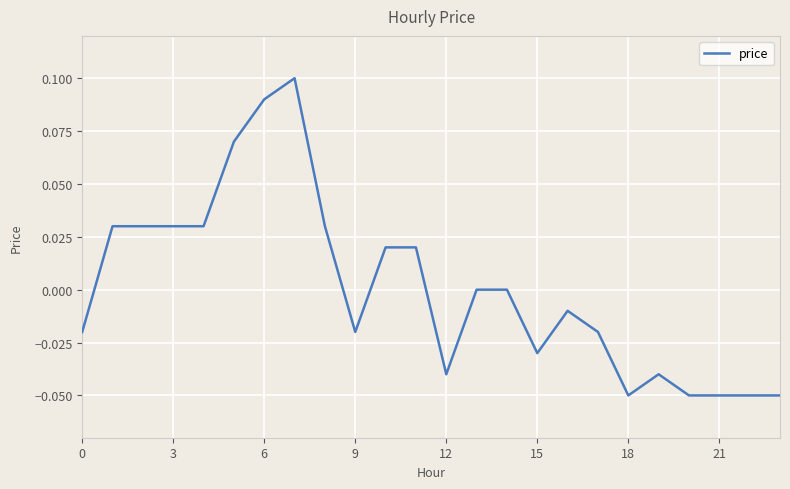

What is the difference between the maximum and minimum values?

0.2